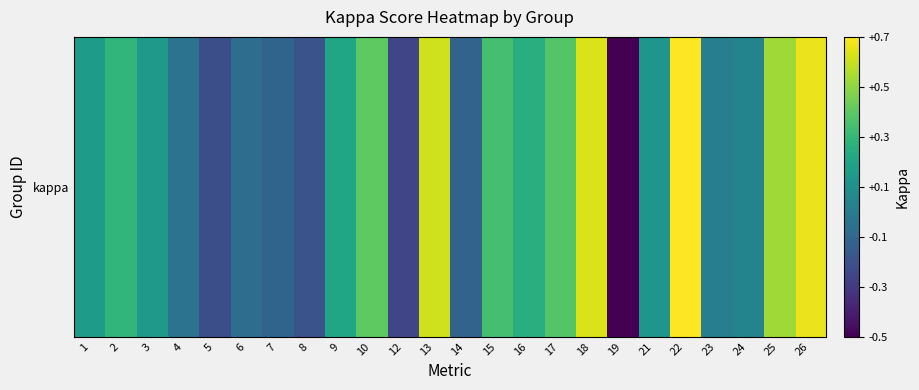

List the labels in order of value, largest first.

22, 26, 18, 13, 25, 10, 17, 15, 2, 16, 9, 1, 3, 21, 24, 23, 4, 6, 7, 14, 8, 5, 12, 19